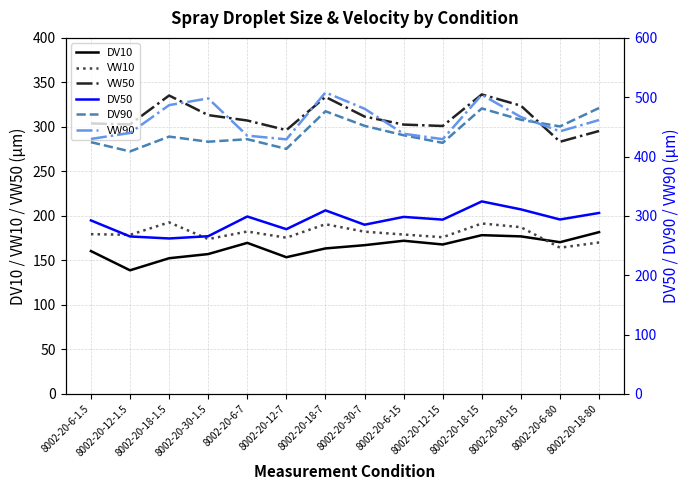

How many values in the DV50 series are below 293?

6